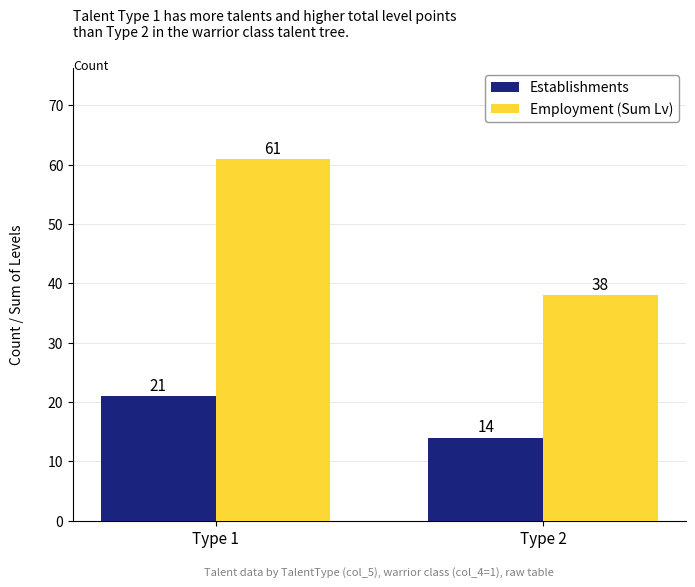

Rank the series by their average value, from lowest to highest.

Establishments, Employment (Sum Lv)